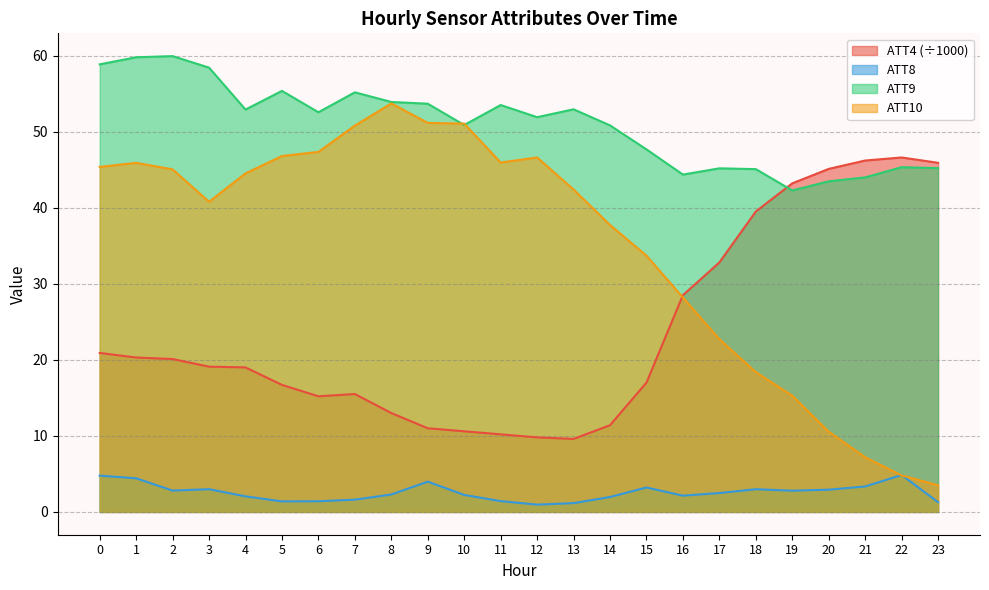

At which category does the chart reach its minimum across all series?

12